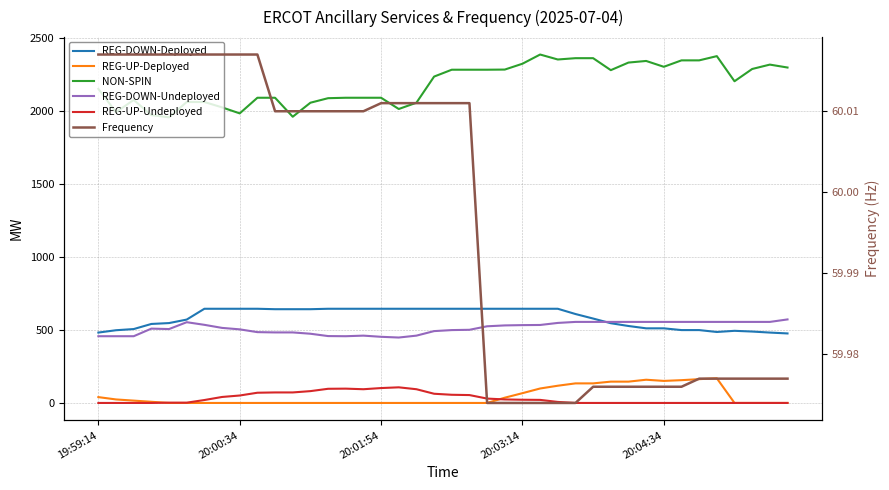

What is the sum of the REG-DOWN-Deployed values at 6 and 38?

1127.0